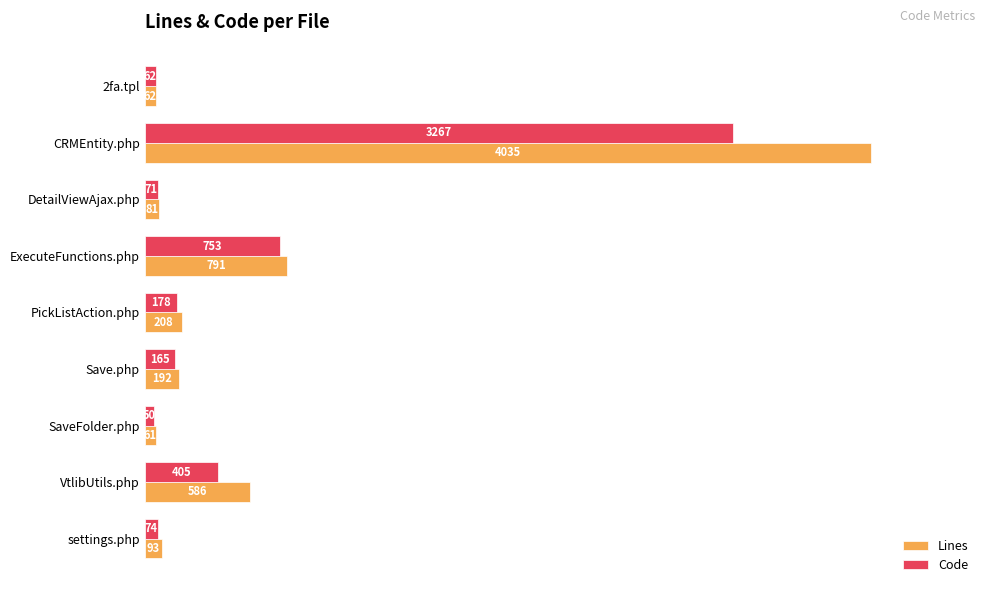

What are all the series names shown in the legend?

Lines, Code